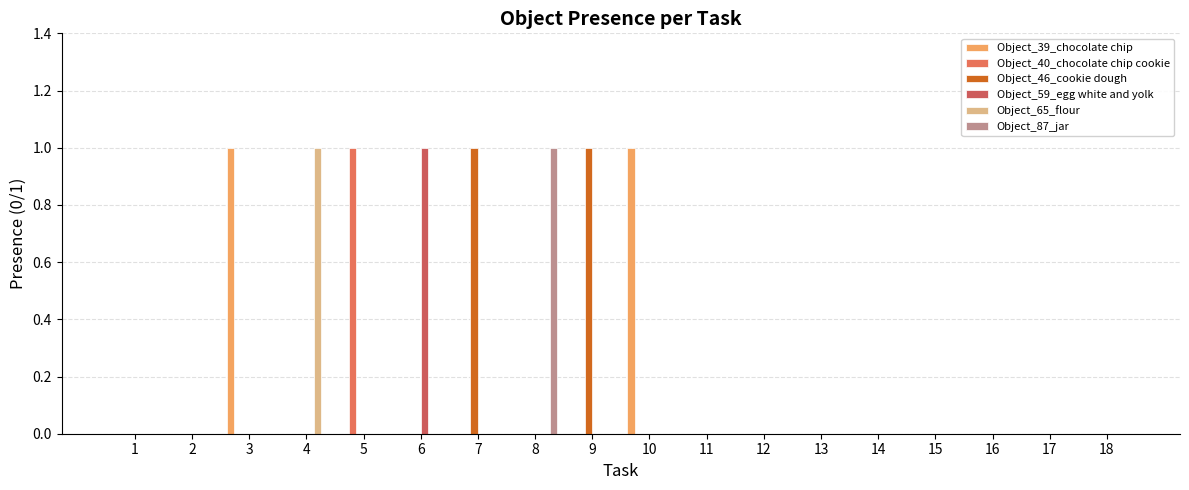

Are the bars horizontal?

No